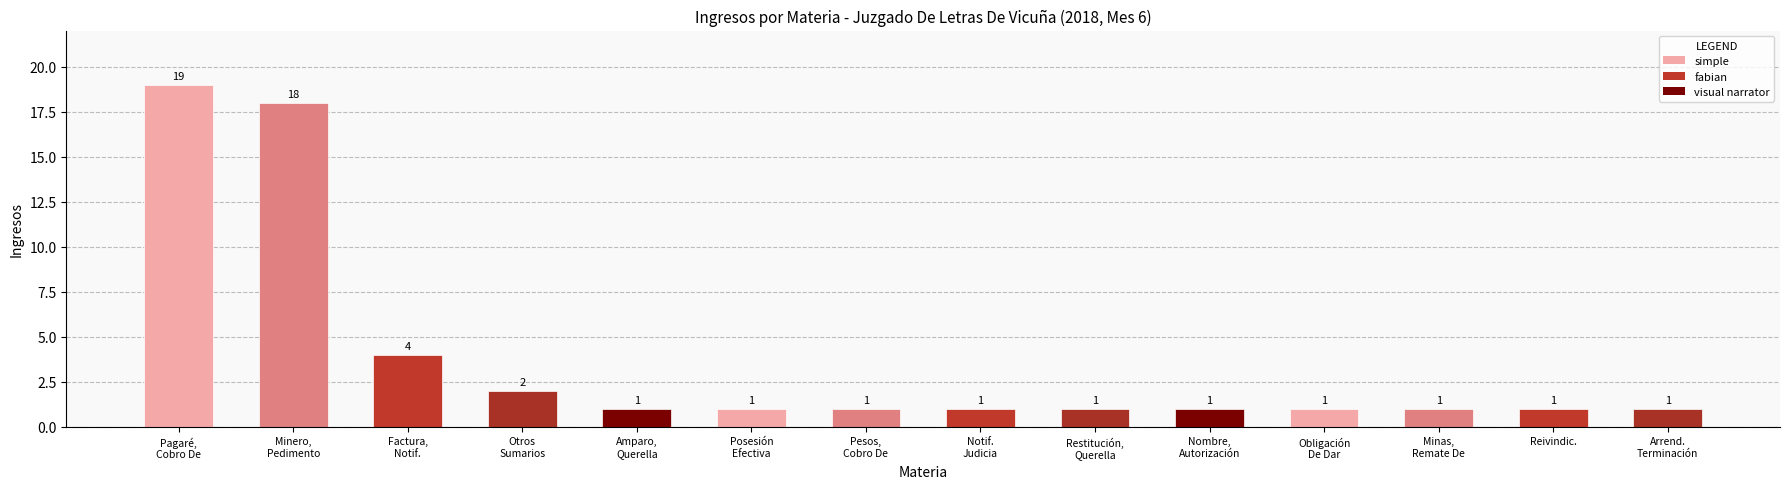

What is the label of the 9th bar from the right?

Posesión
Efectiva